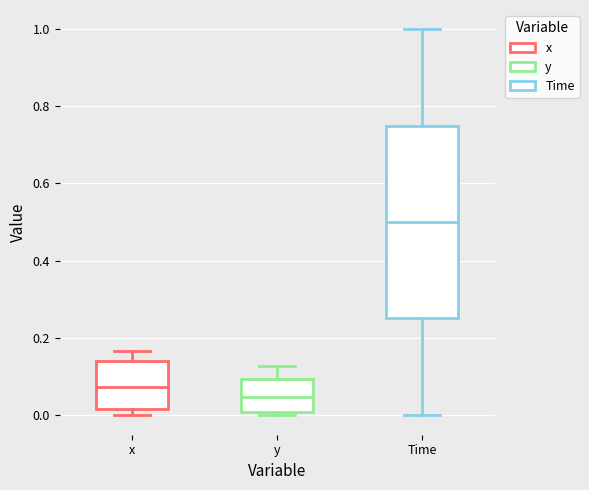

Reading left to right, read every box against the y-axis: the position of its median line, the range the box covers, and the ends of its whiskers. The values are not printed on the chart, so give them approximately, as read against the axis.

x: median 0.08, box 0.02 to 0.14, whiskers 0.00 to 0.16
y: median 0.04, box 0.00 to 0.10, whiskers 0.00 (just below the box's lower edge) to 0.12
Time: median 0.50, box 0.26 to 0.76, whiskers 0.00 to 1.00